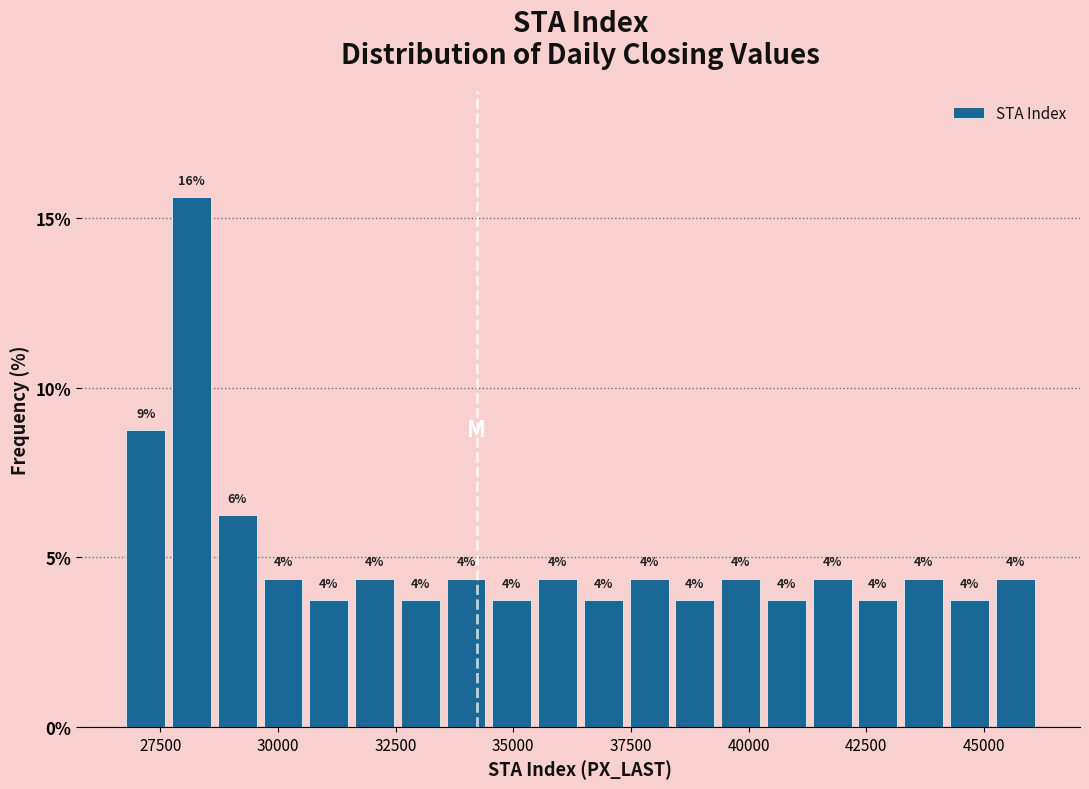

Read against the x-axis, roughly where is the centre of the tallest bar?

28000